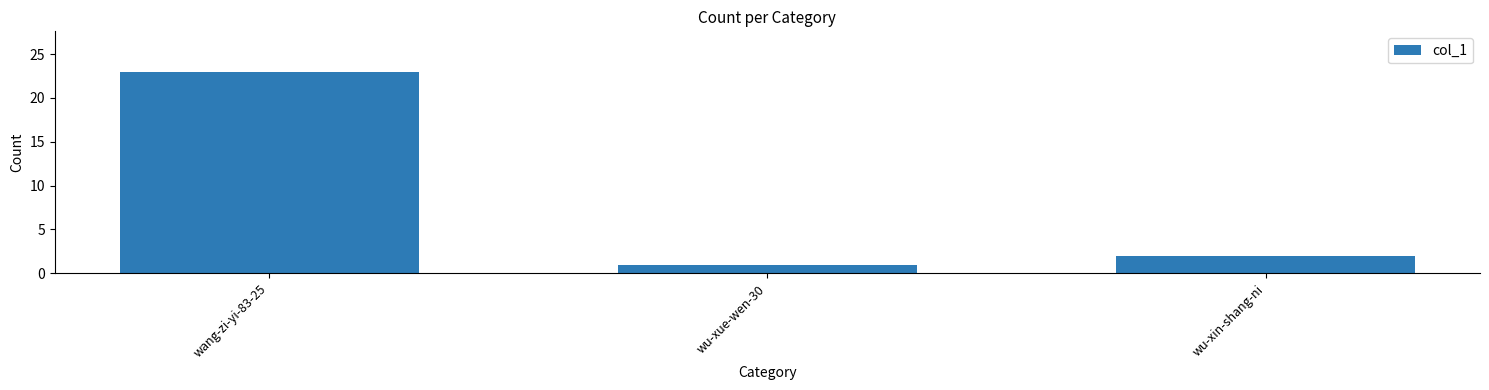

Rank the categories by value from highest to lowest.

wang-zi-yi-83-25, wu-xin-shang-ni, wu-xue-wen-30